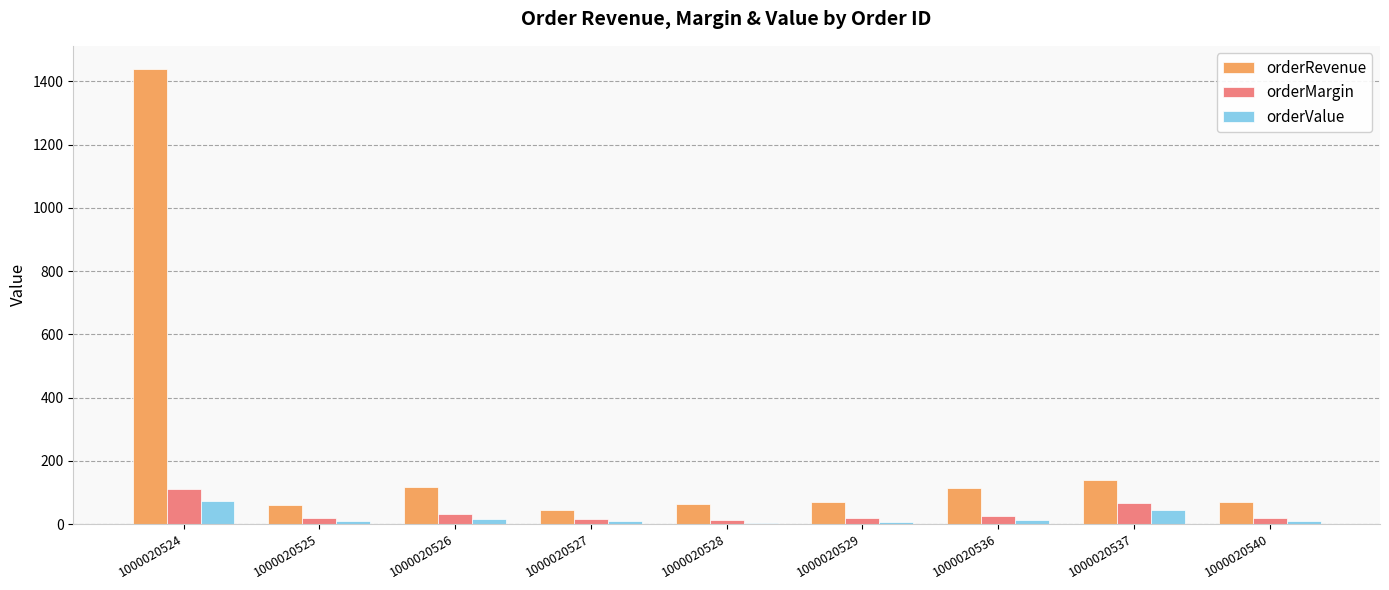

What is the difference between the orderMargin values at 1000020537 and 1000020525?

48.3